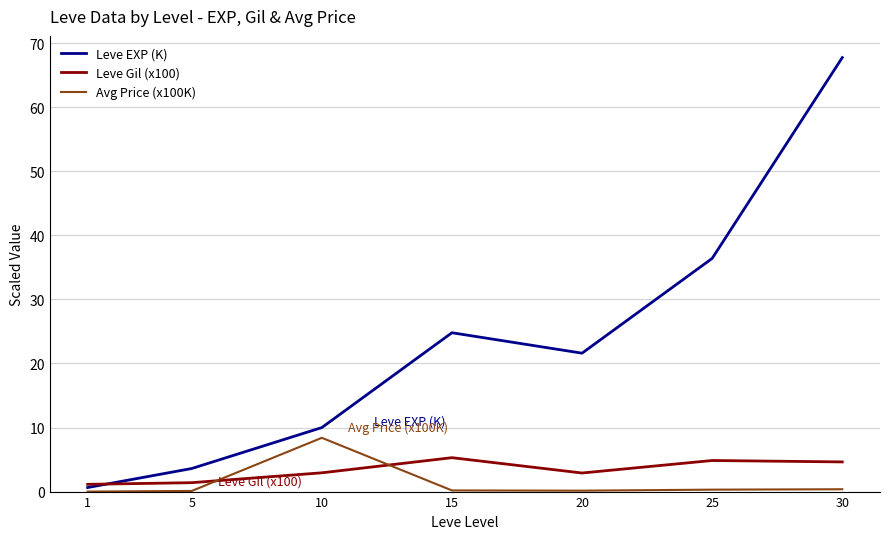

In Avg Price (x100K), how many points are higher than both neighbors (excluding endpoints)?

1